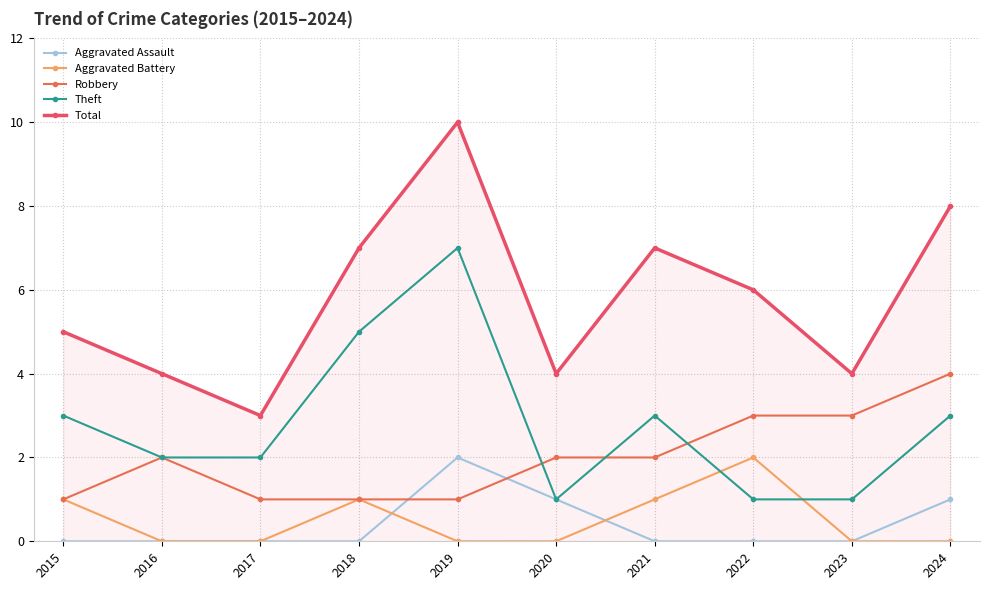

At which category is the sum across all series the highest?

2019